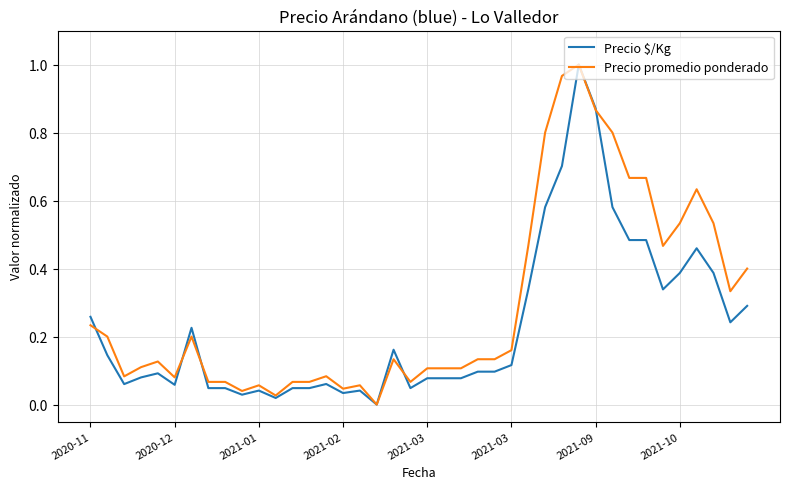

Rank the series by their average value, from highest to lowest.

Precio promedio ponderado, Precio $/Kg